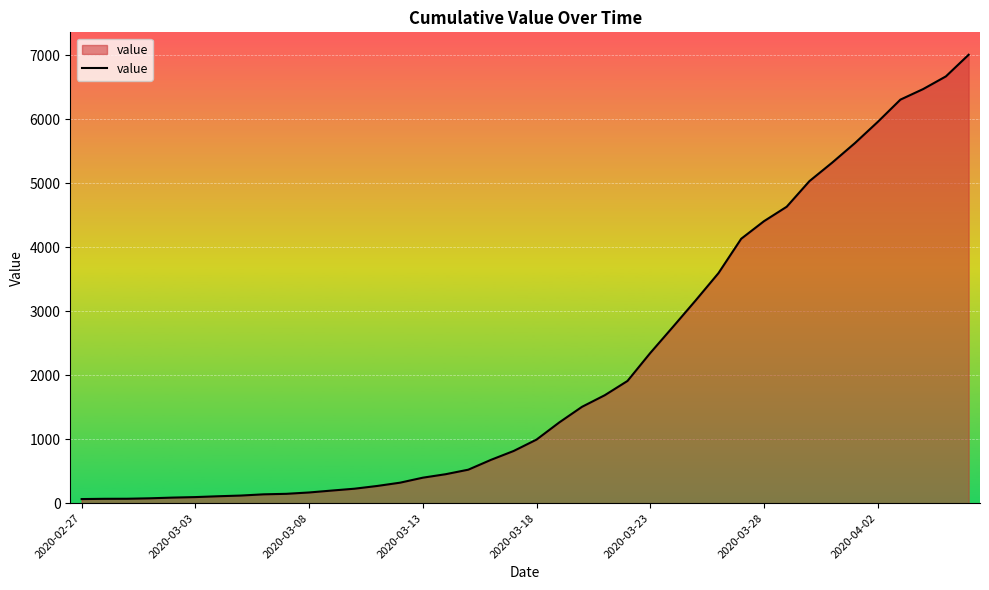

How many lines are shown in the chart?

1